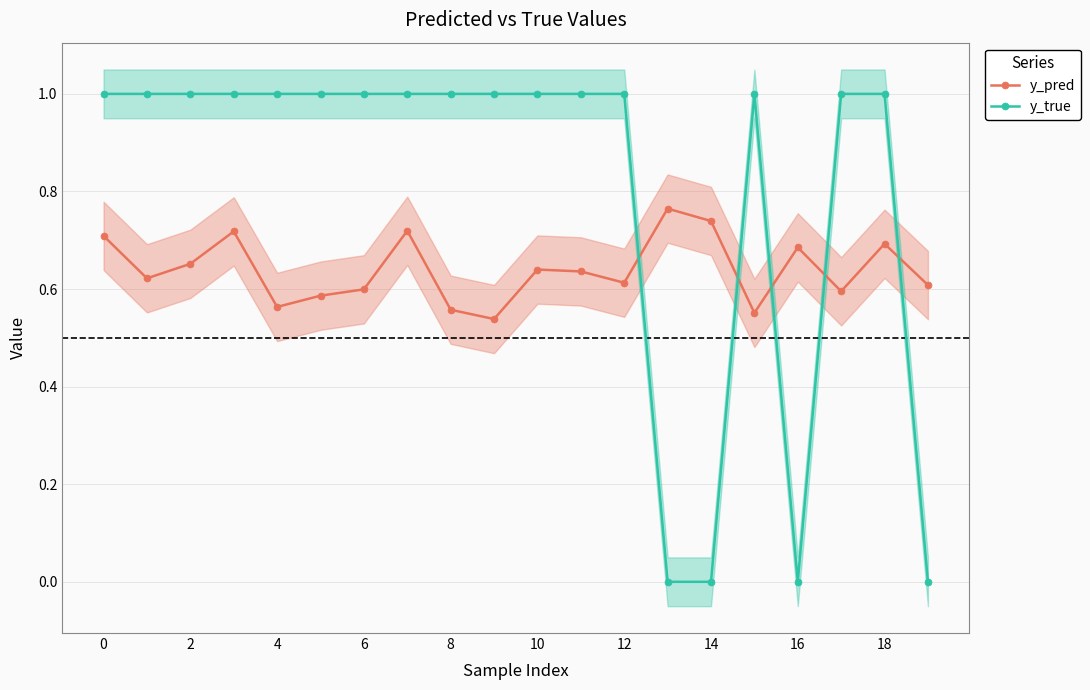

Which series has the widest spread of values?

y_true